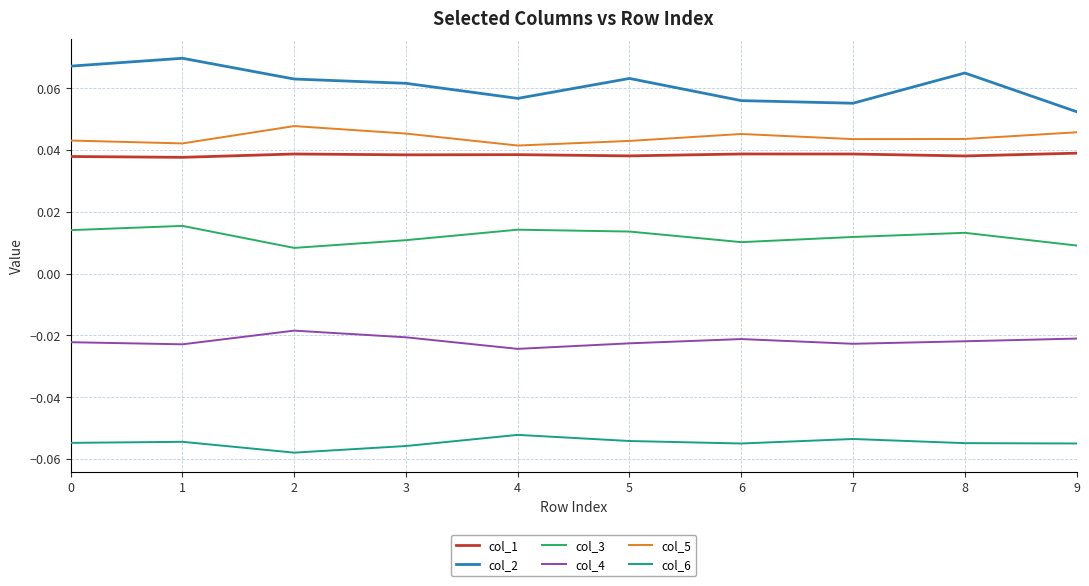

Which series has the largest range (max minus min)?

col_2